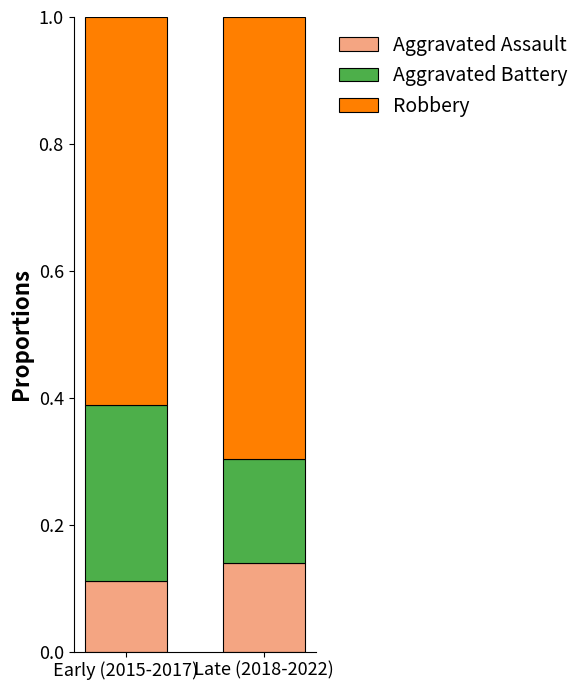

At which label does Aggravated Assault reach its peak?

Late (2018-2022)